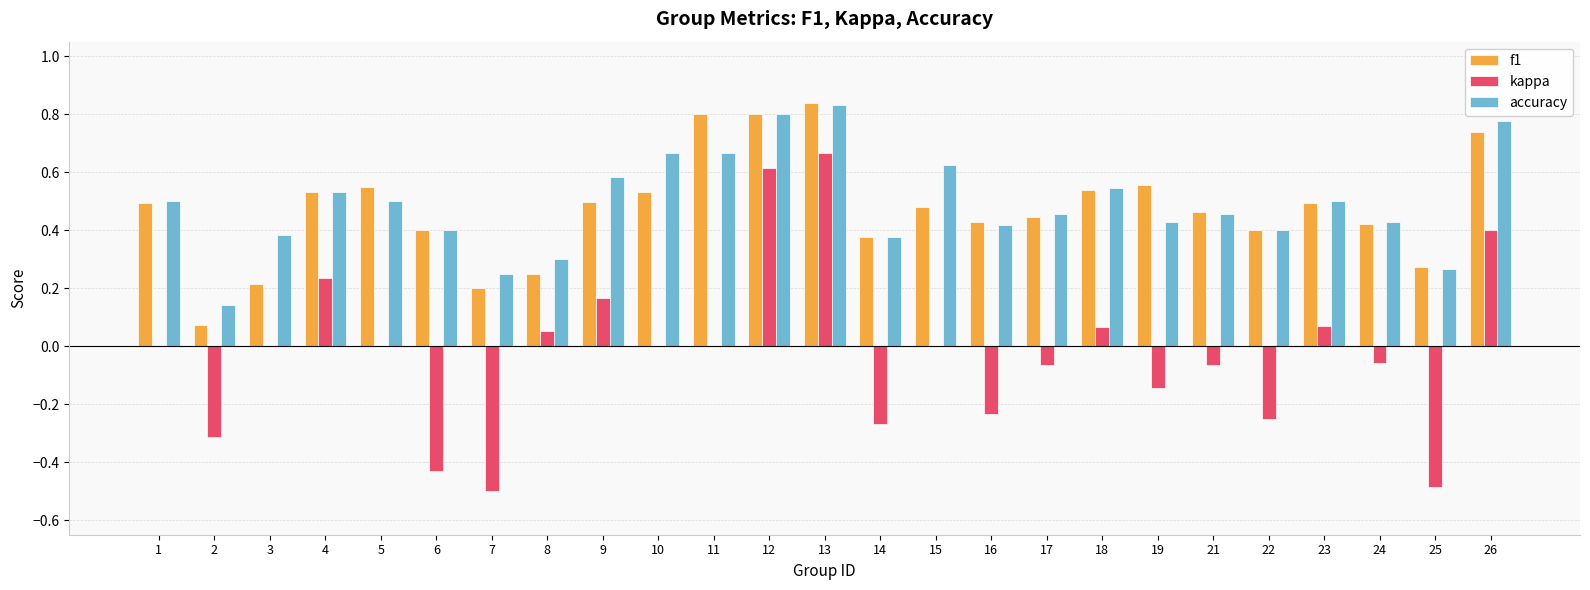

Which category has the highest value in the f1 series?

13